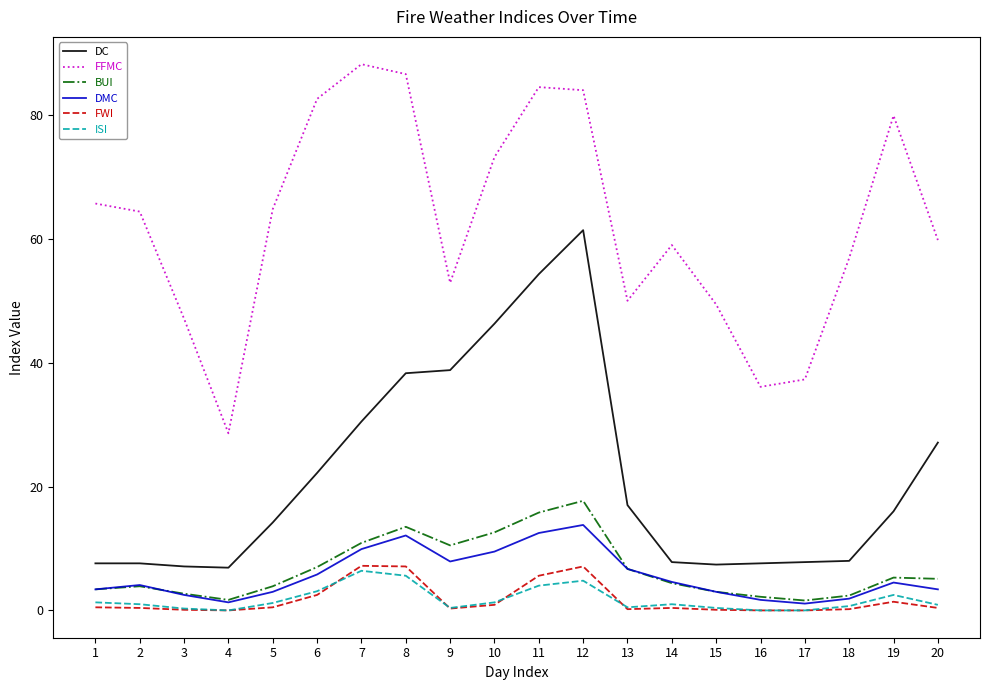

True or false: DC has a value of 14.2 at 5.

True